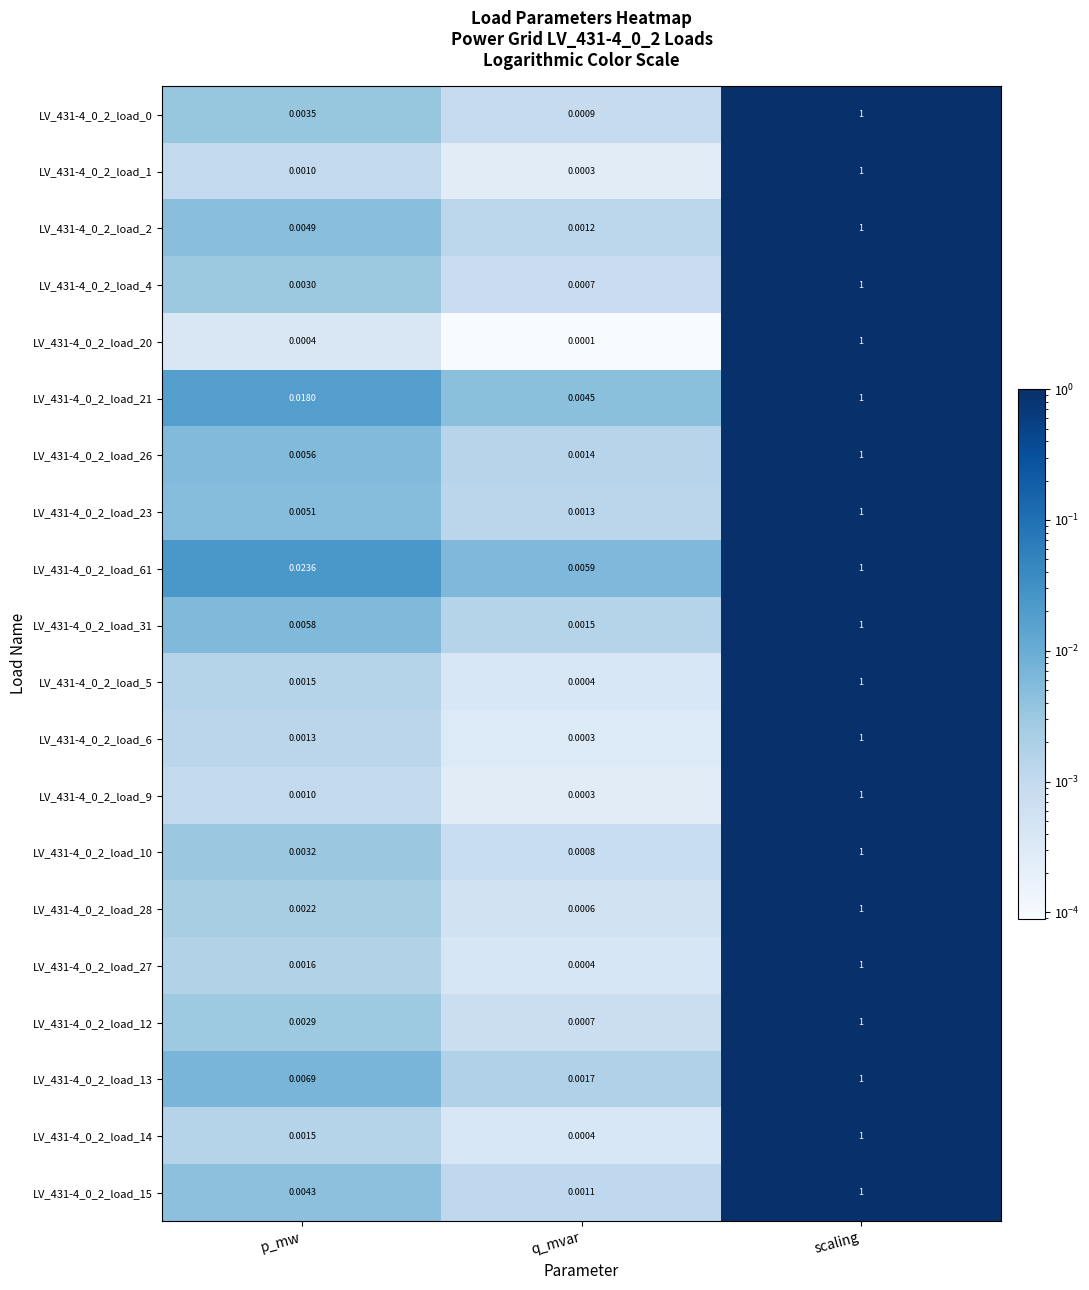

Which category has the lowest value in the LV_431-4_0_2_load_20 series?

q_mvar